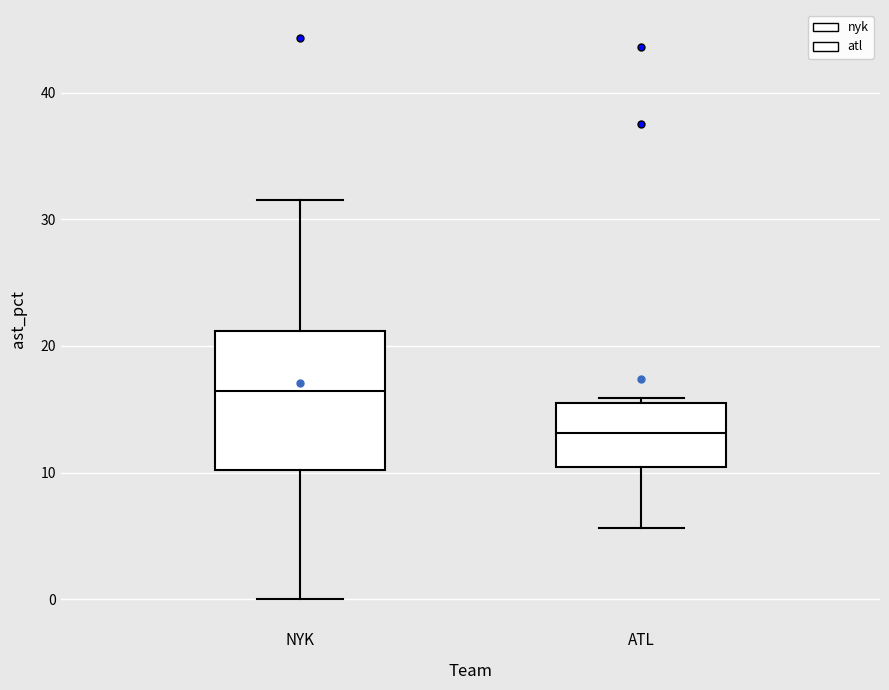

Which box's median line is the lowest?

ATL